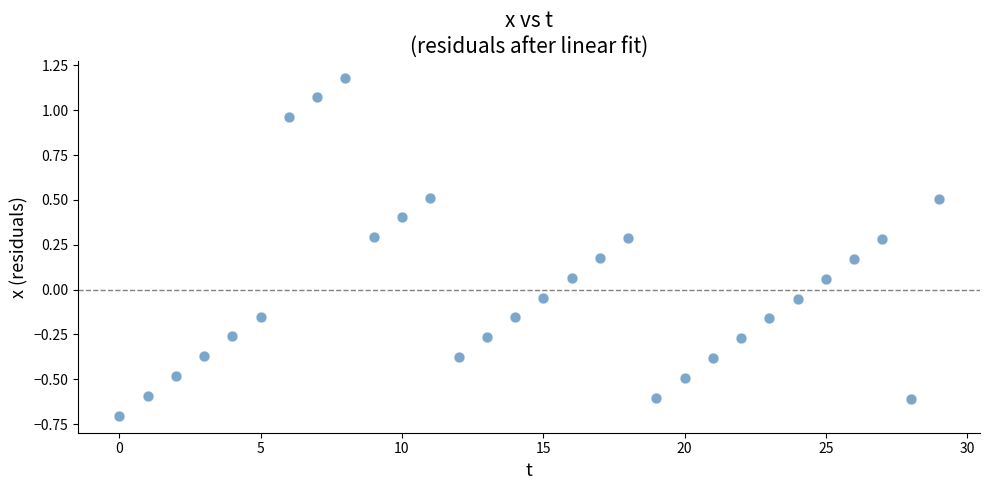

What is the range of Y values (max minus min)?

1.9